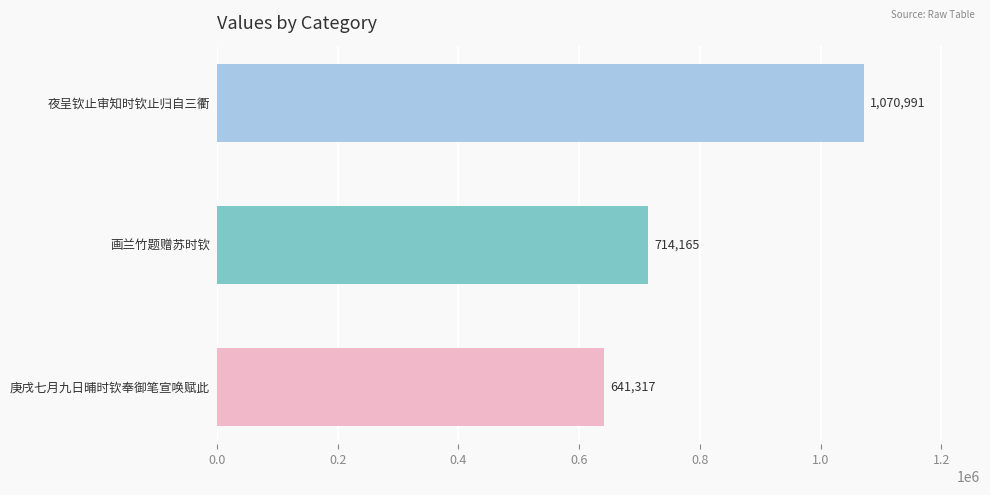

List the labels in order of value, smallest first.

庚戌七月九日晡时钦奉御笔宣唤赋此, 画兰竹题赠苏时钦, 夜呈钦止审知时钦止归自三衢